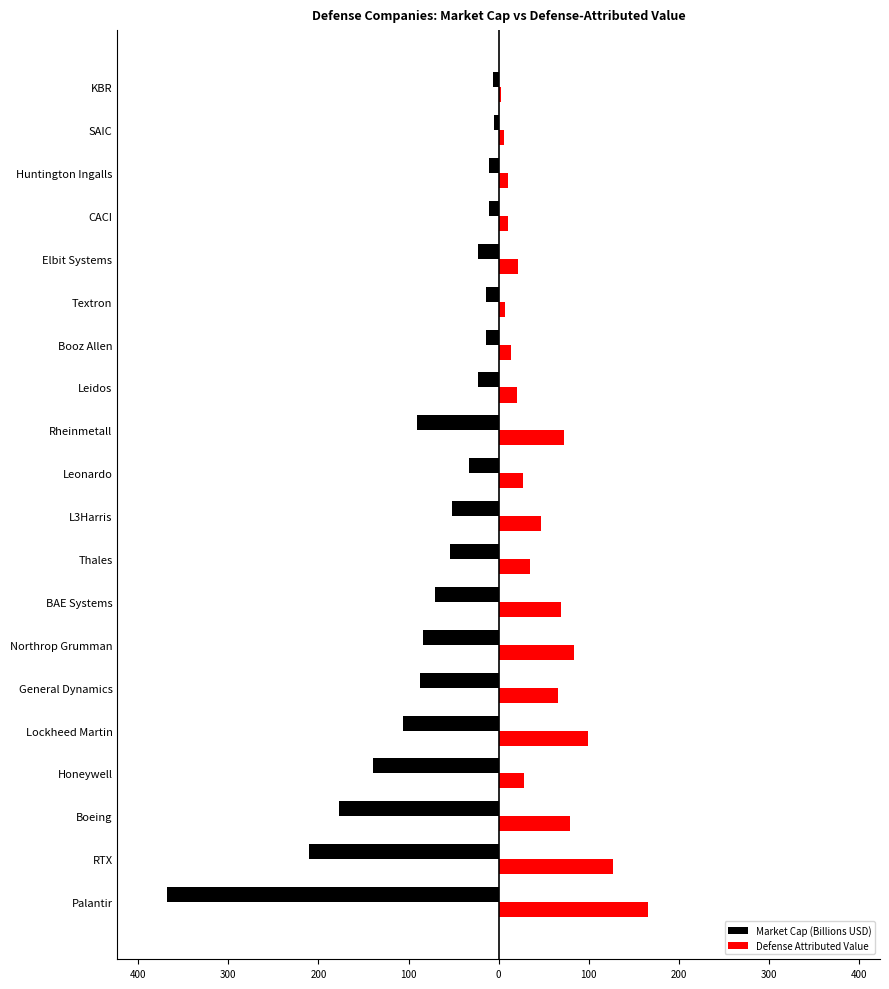

What is the average value of the Defense Attributed Value series?

49.4